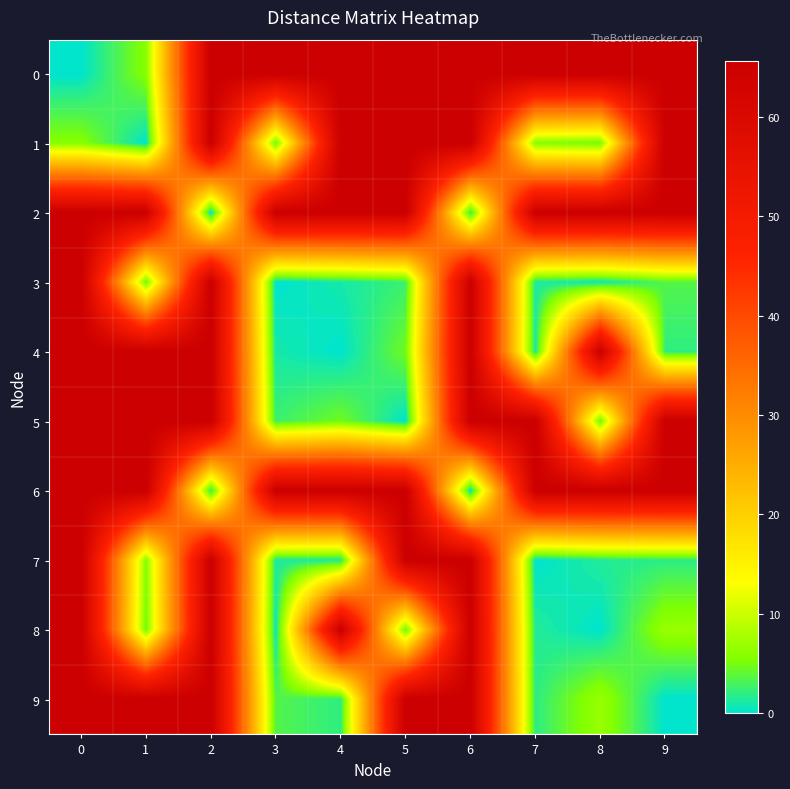

What is the difference between the highest and lowest values at 8?

65.6